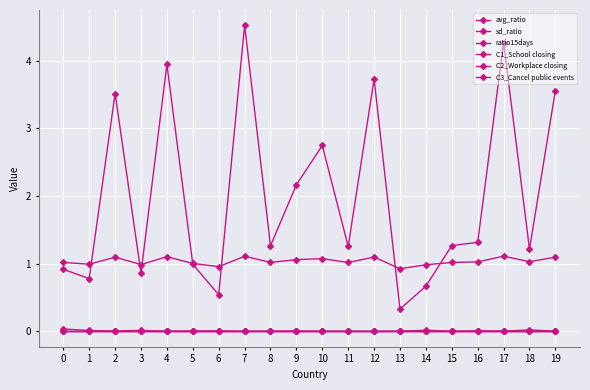

True or false: avg_ratio and ratio15days intersect in this chart.

True